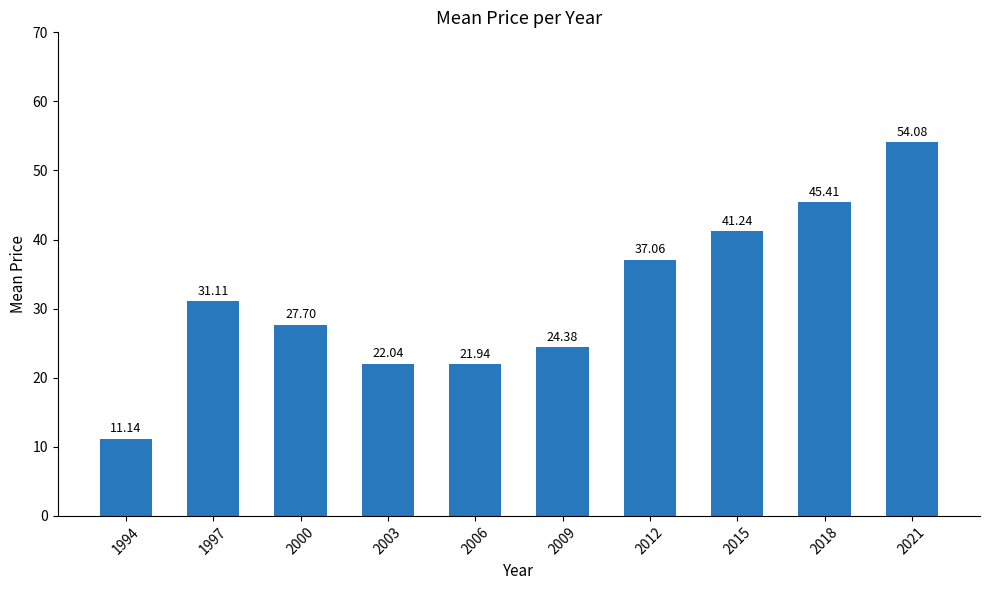

What is the sum of the values at 2012 and 2006?

59.0